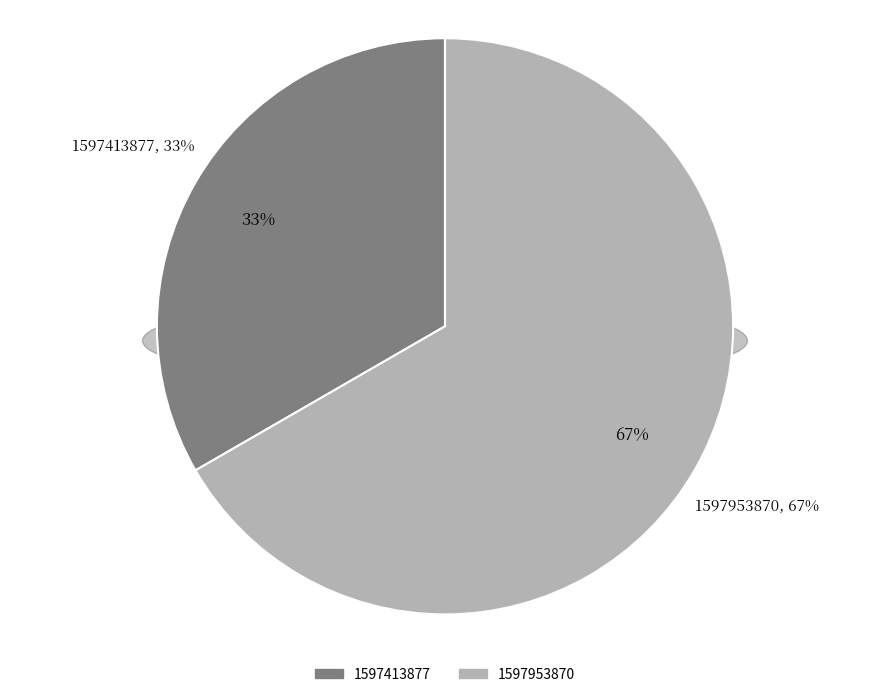

Count the number of slices in the pie.

3